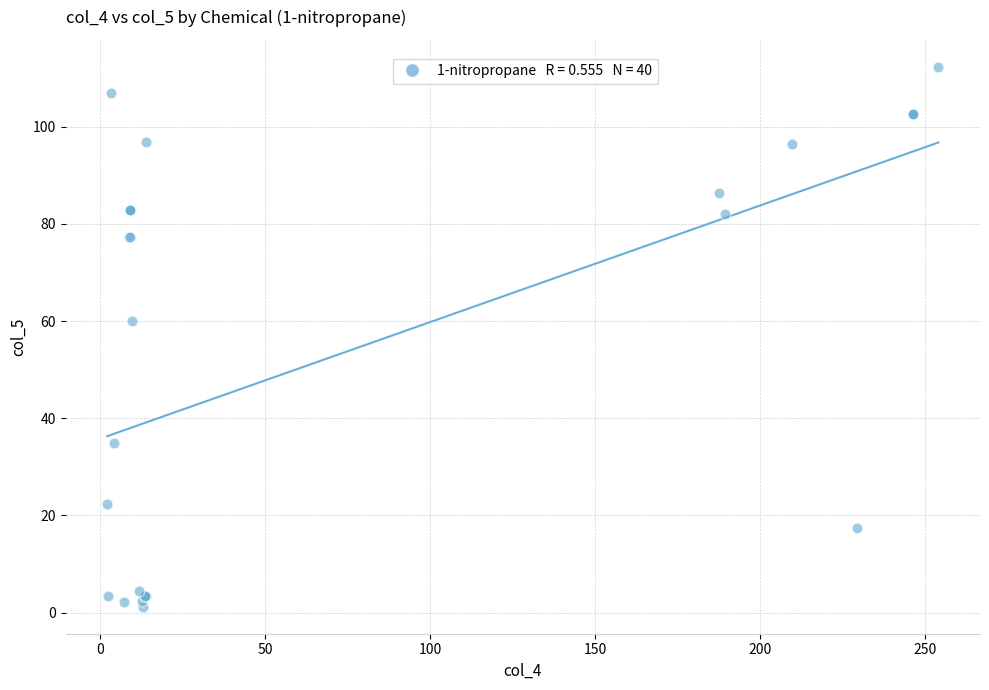

What Y value in the scatter plot is closest to 56?

59.9